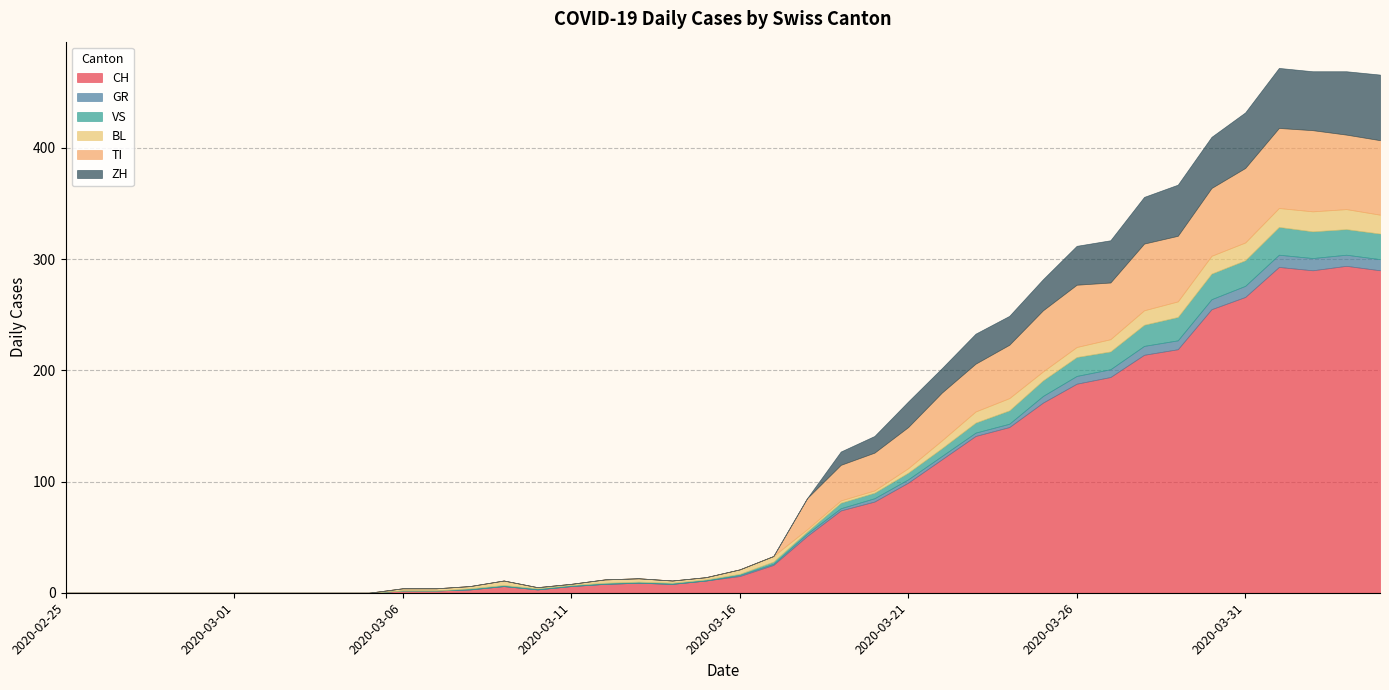

Rank the categories by CH value from highest to lowest.

2020-04-03, 2020-04-01, 2020-04-02, 2020-04-04, 2020-03-31, 2020-03-30, 2020-03-29, 2020-03-28, 2020-03-27, 2020-03-26, 2020-03-25, 2020-03-24, 2020-03-23, 2020-03-22, 2020-03-21, 2020-03-20, 2020-03-19, 2020-03-18, 2020-03-17, 2020-03-16, 2020-03-15, 2020-03-13, 2020-03-12, 2020-03-14, 2020-03-09, 2020-03-11, 2020-03-08, 2020-03-10, 2020-03-06, 2020-03-07, 2020-02-25, 2020-02-26, 2020-02-27, 2020-02-28, 2020-02-29, 2020-03-01, 2020-03-02, 2020-03-03, 2020-03-04, 2020-03-05